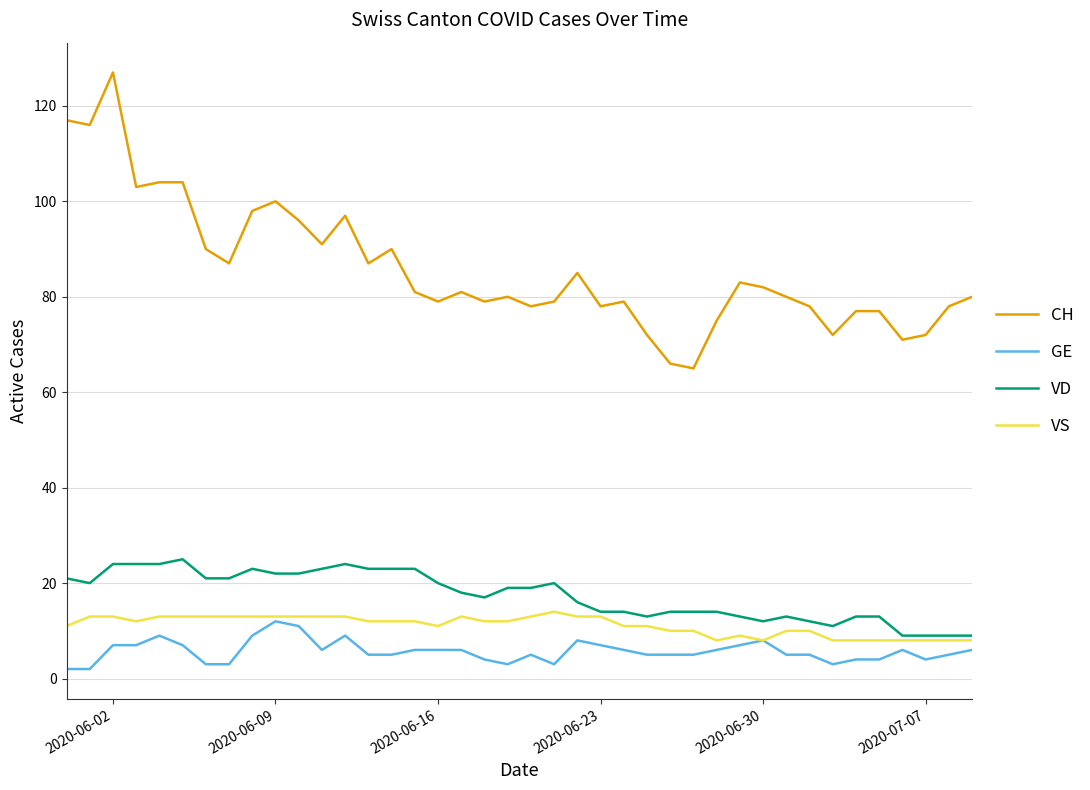

Which series has the widest spread of values?

CH